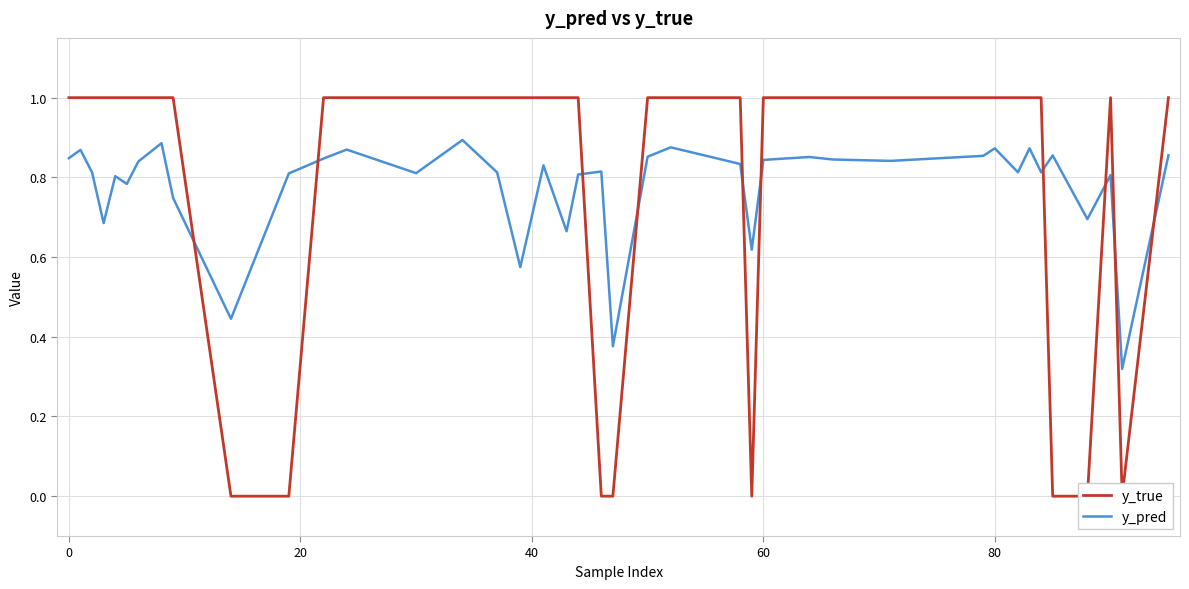

How many lines are shown in the chart?

2